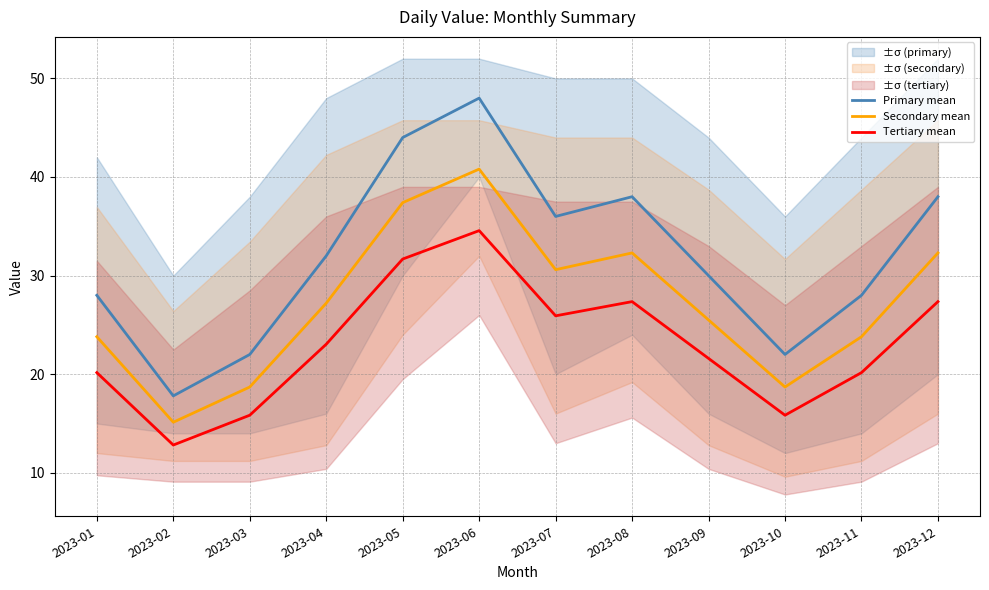

In Primary mean, how many points are lower than both neighbors (excluding endpoints)?

3